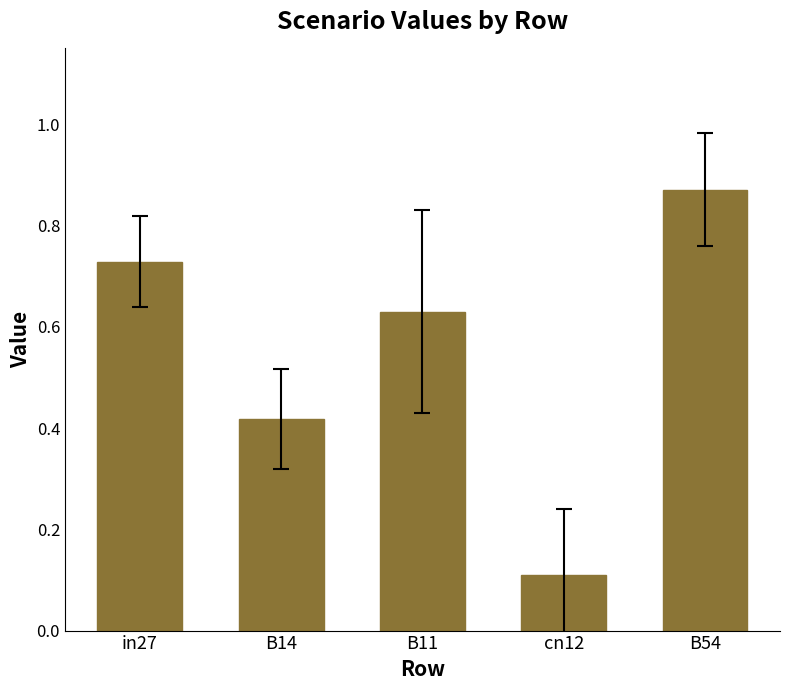

What is the change in value from in27 to B11?

-0.1